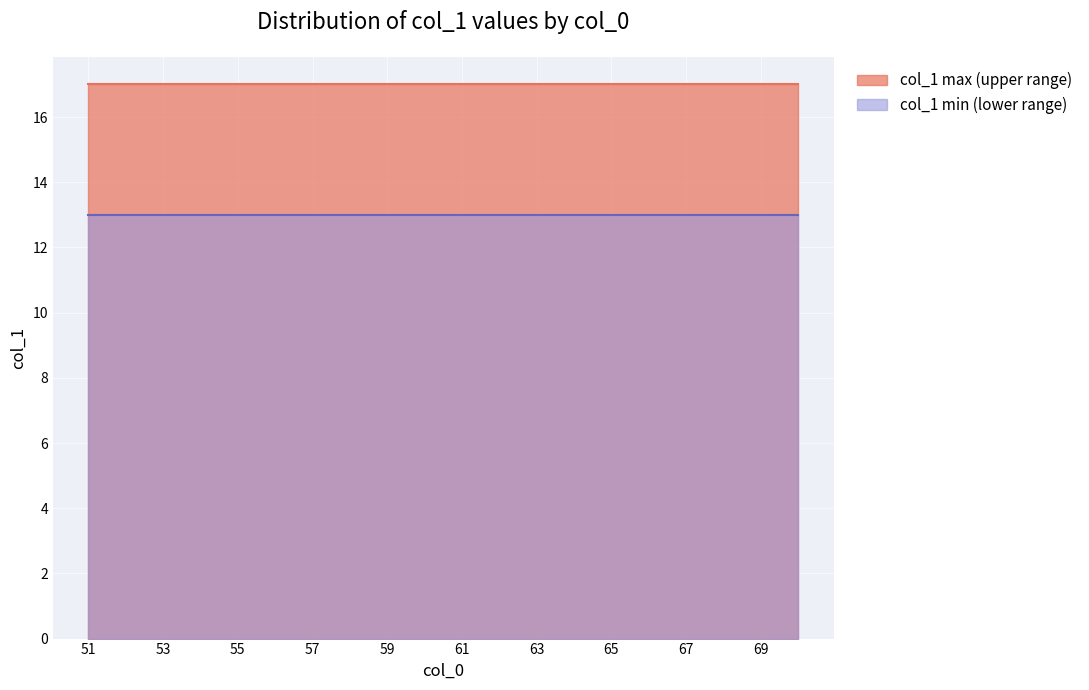

What is the greatest value displayed?

17